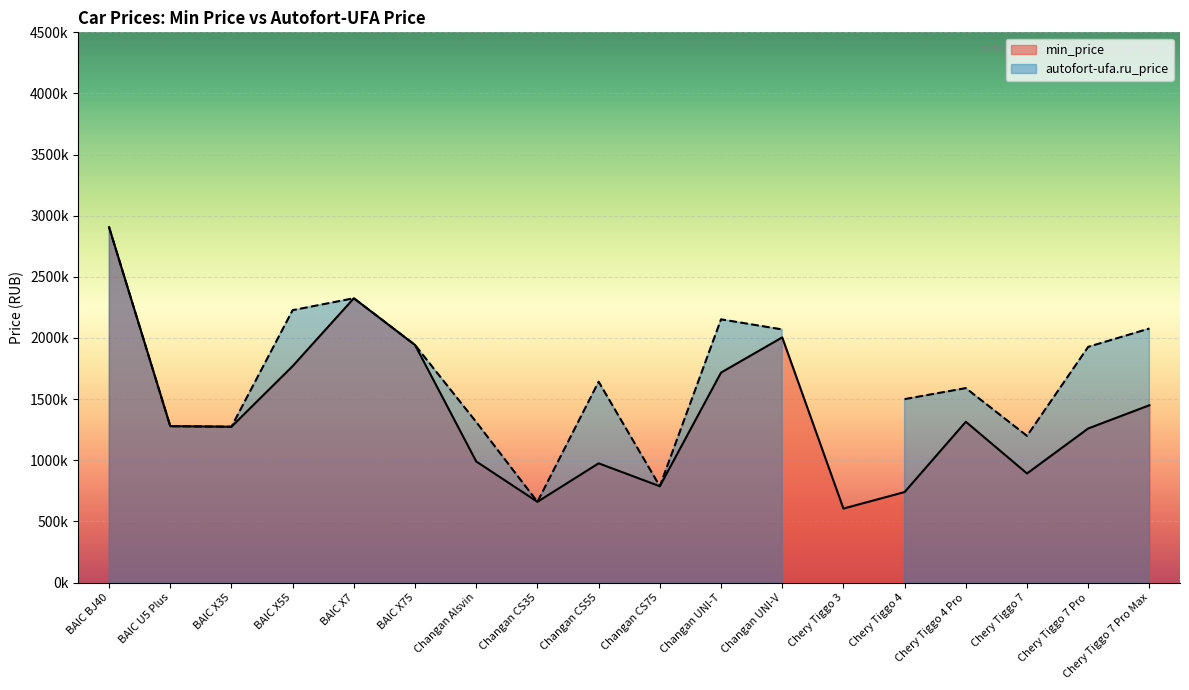

Reading left to right, extract all data points from this chart.

2906250	1278750	1274175	1770000	2325000	1942500	990000	659925	974900	787425	1716940	2005000	604900	739900	1314900	891900	1259900	1449900